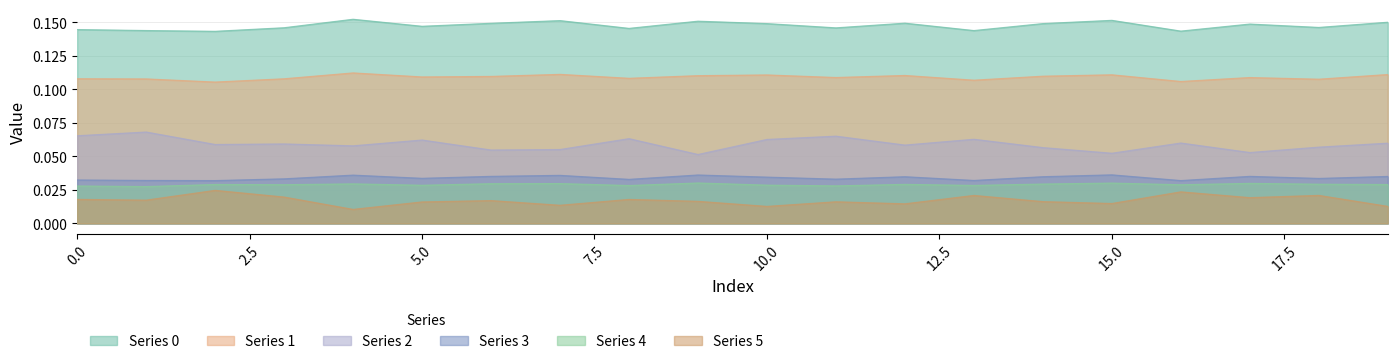

Between 7 and 9, which is larger?

7